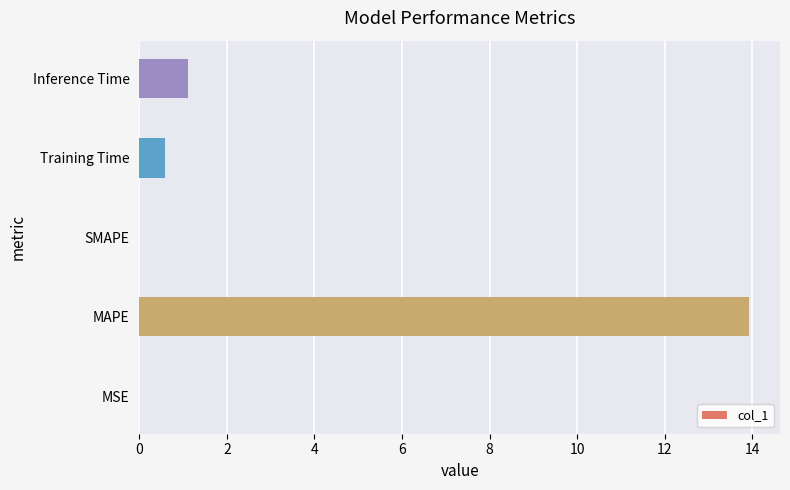

How many categories are shown in the chart?

5